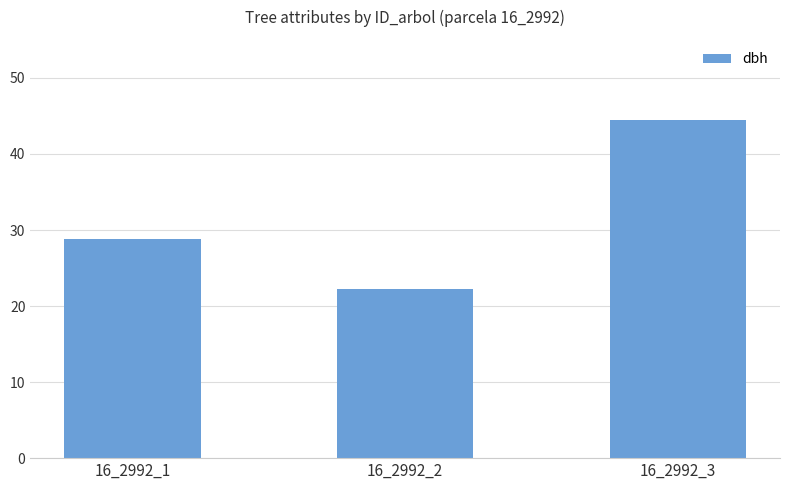

Does the chart contain stacked bars?

No